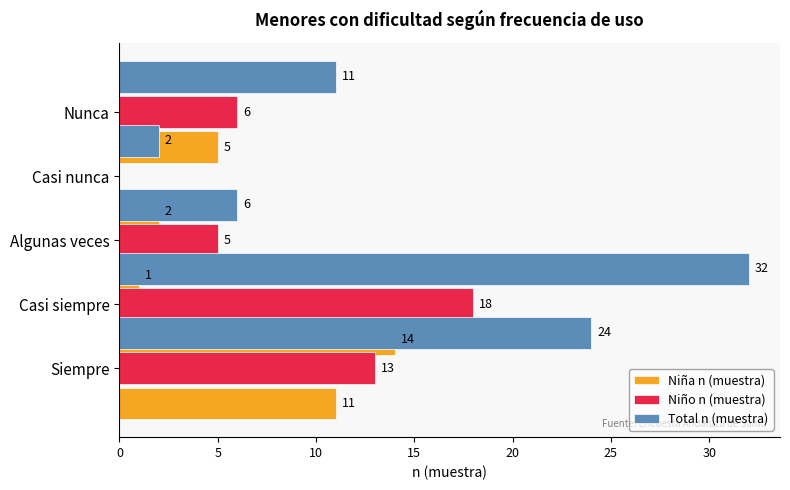

What are all the series names shown in the legend?

Niña n (muestra), Niño n (muestra), Total n (muestra)